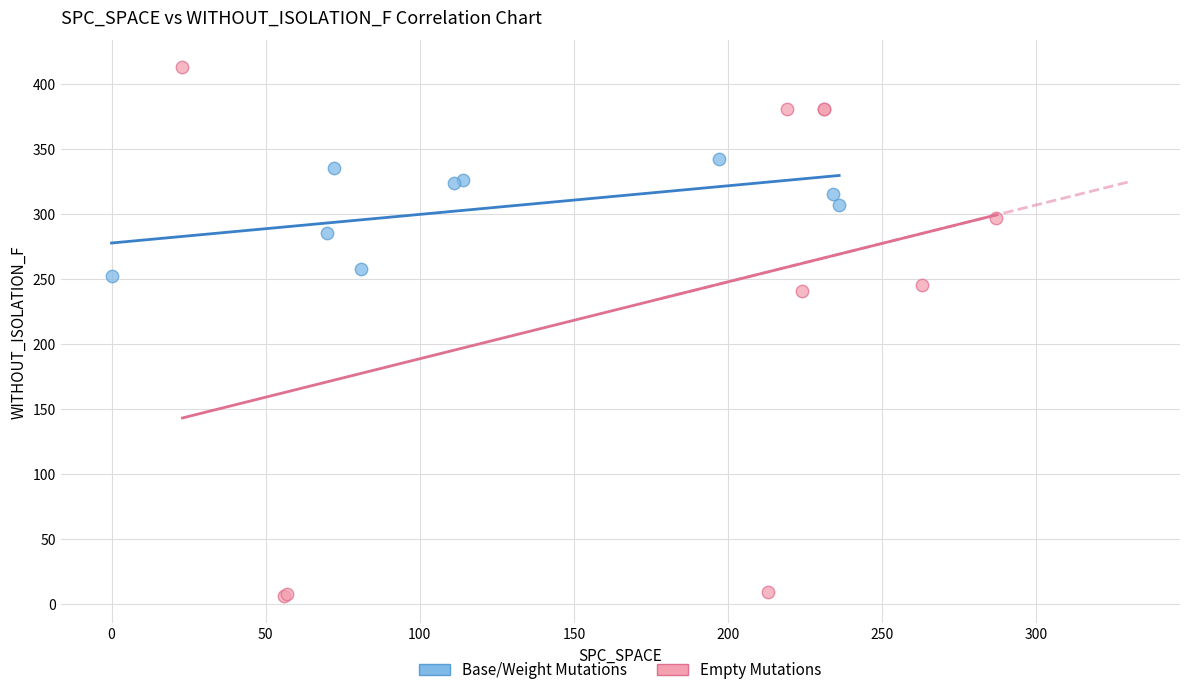

Which series contains the highest Y value?

Empty Mutations